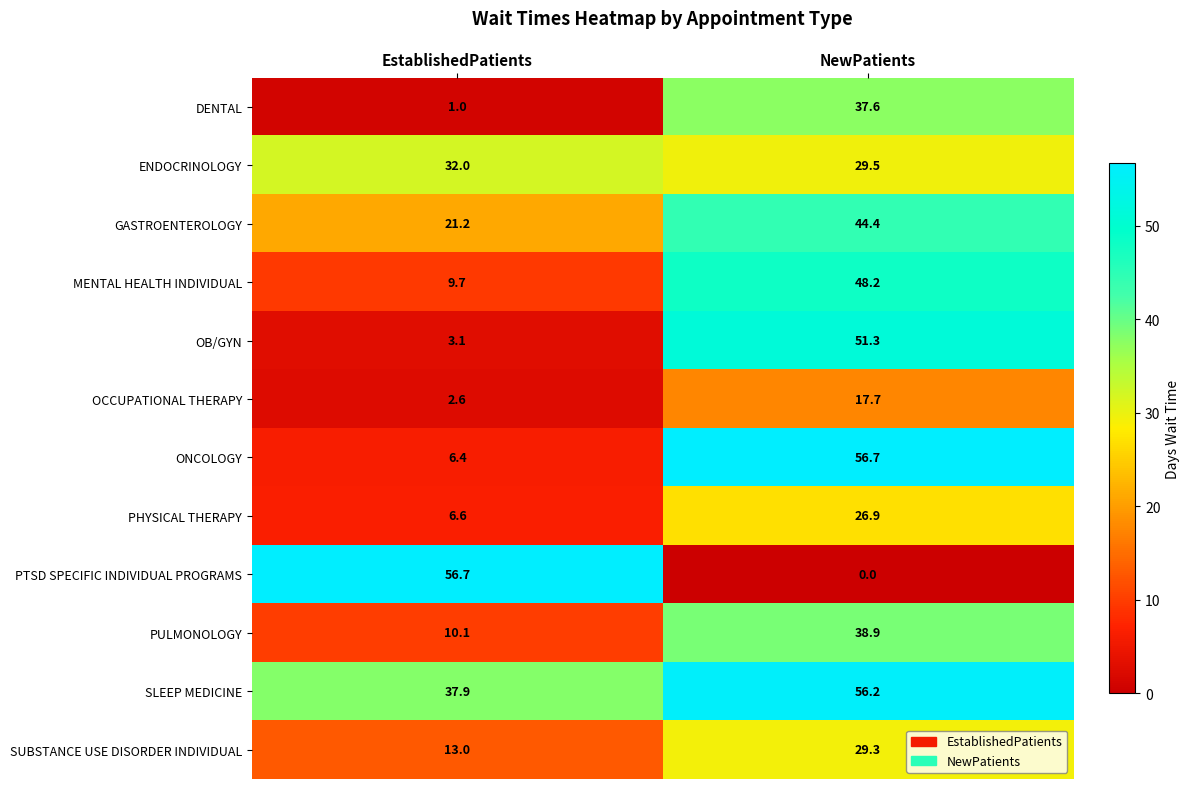

At which label is PHYSICAL THERAPY closest to 16?

EstablishedPatients